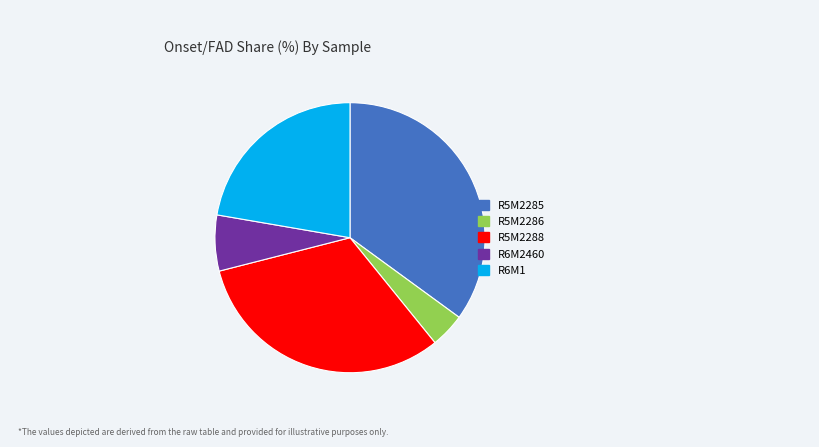

Between R6M2460 and R6M1, which is larger?

R6M1